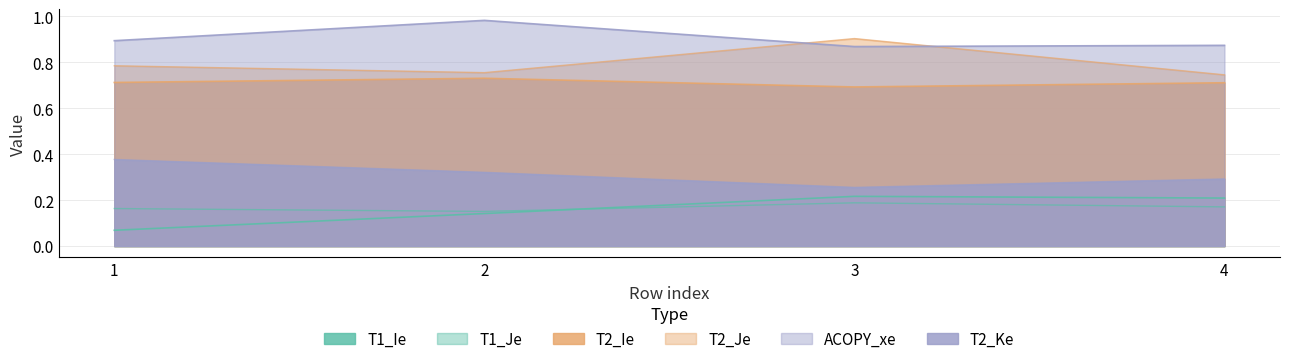

Between 2 and 1, which is larger?

2